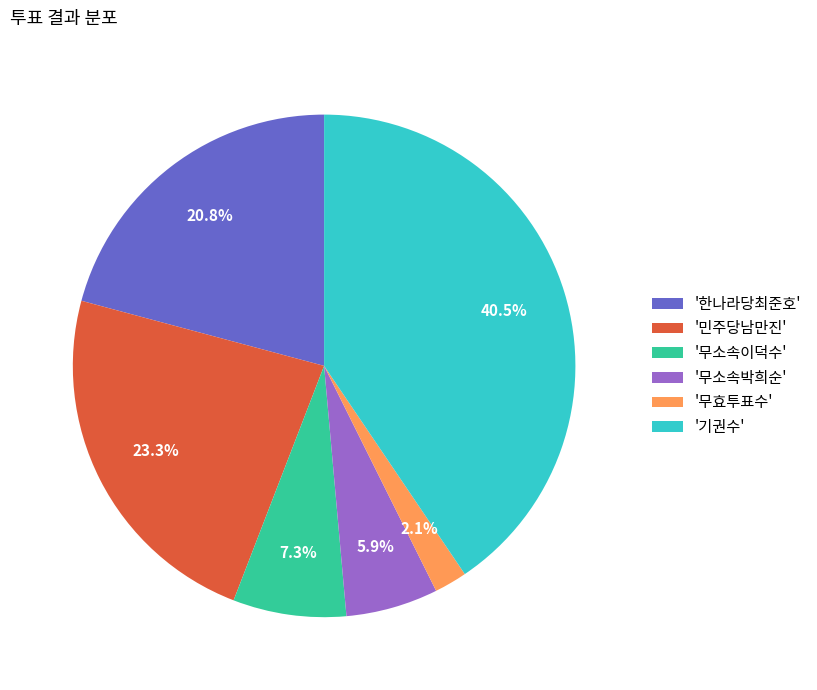

To the nearest percent, what is the difference between the largest and smallest slice percentages?

38%